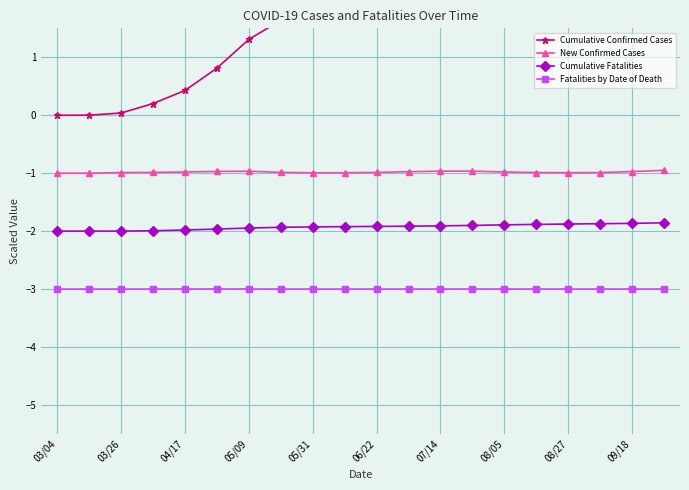

Reading left to right, list all the values displayed in this chart.

Cumulative Confirmed Cases: 0.0	0.0	0.0	0.2	0.4	0.8	1.3	1.6	1.8	1.9	2.0	2.3	2.7	3.2	3.6	3.9	4.1	4.3	4.5	5.0
New Confirmed Cases: -1.0	-1.0	-1.0	-1.0	-1.0	-1.0	-1.0	-1.0	-1.0	-1.0	-1.0	-1.0	-1.0	-1.0	-1.0	-1.0	-1.0	-1.0	-1.0	-1.0
Cumulative Fatalities: -2.0	-2.0	-2.0	-2.0	-2.0	-2.0	-1.9	-1.9	-1.9	-1.9	-1.9	-1.9	-1.9	-1.9	-1.9	-1.9	-1.9	-1.9	-1.9	-1.9
Fatalities by Date of Death: -3.0	-3.0	-3.0	-3.0	-3.0	-3.0	-3.0	-3.0	-3.0	-3.0	-3.0	-3.0	-3.0	-3.0	-3.0	-3.0	-3.0	-3.0	-3.0	-3.0